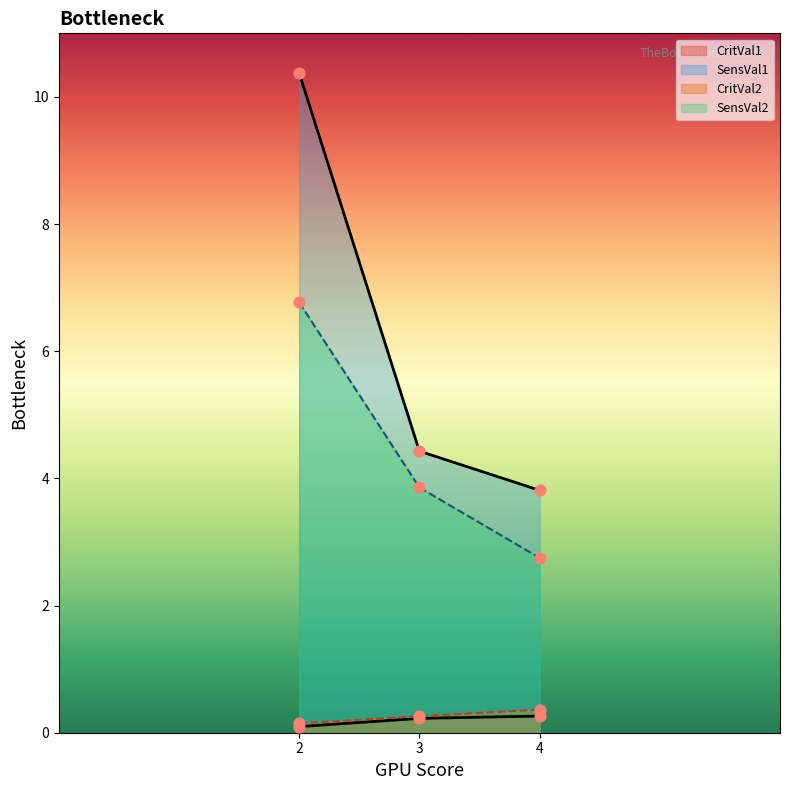

At which category is the sum across all series the highest?

2